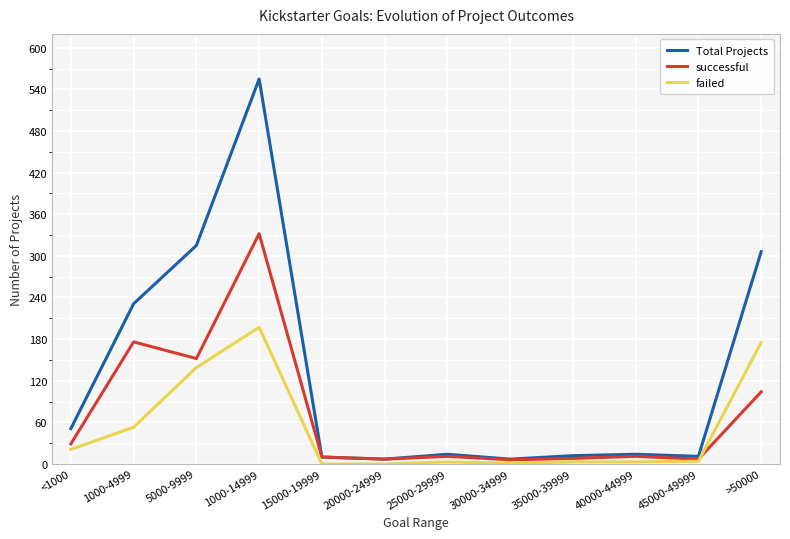

Does the chart have visible grid lines?

Yes